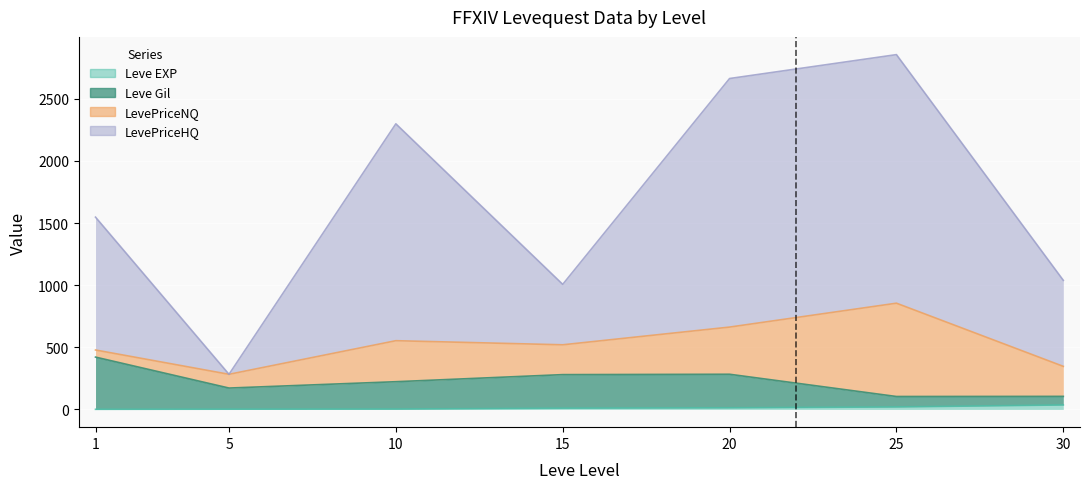

Is it true that Leve EXP equals 55 at 30?

False